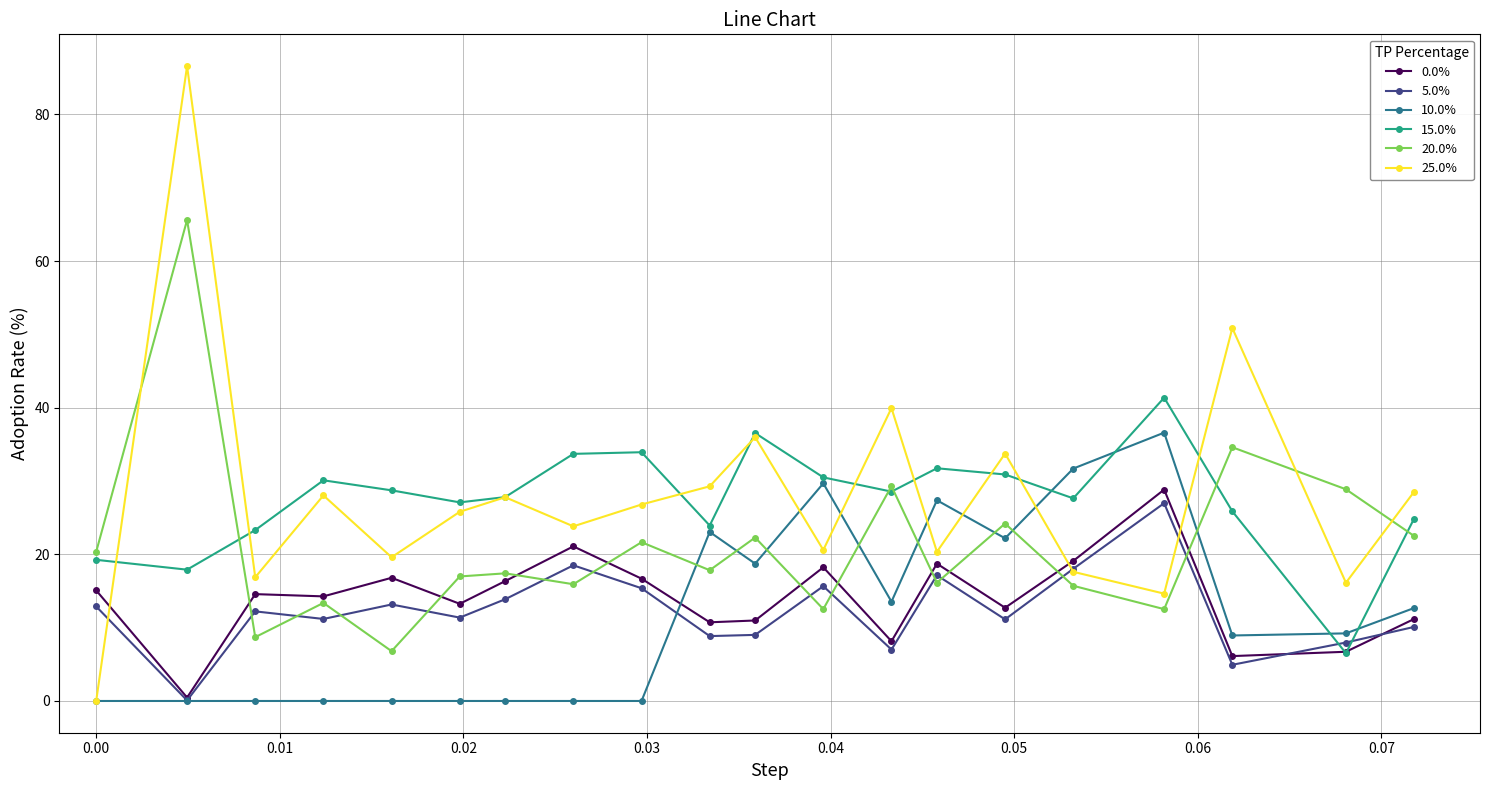

Which series has the widest spread of values?

25.0%